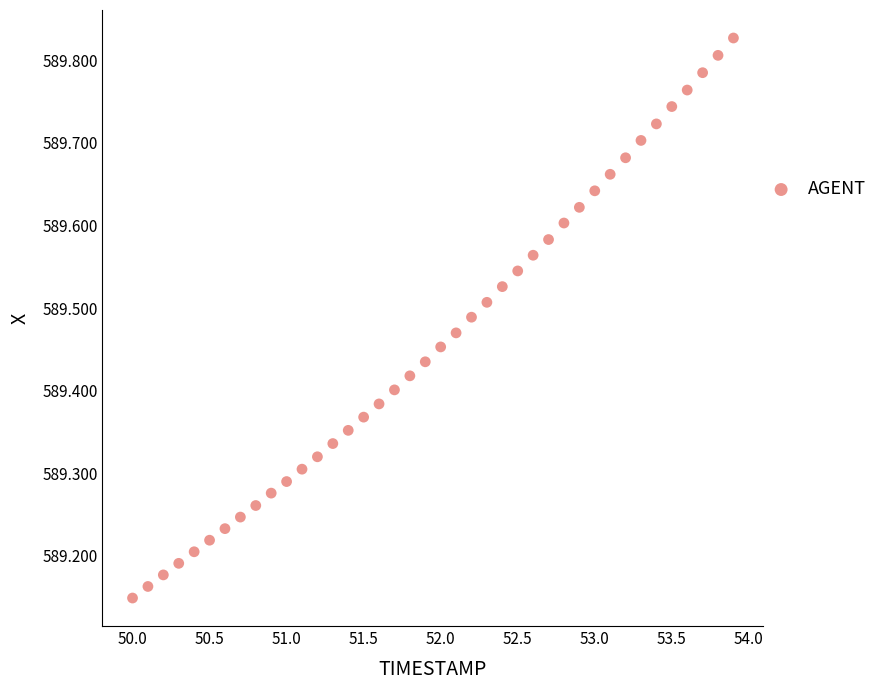

What is the range of Y values (max minus min)?

0.7